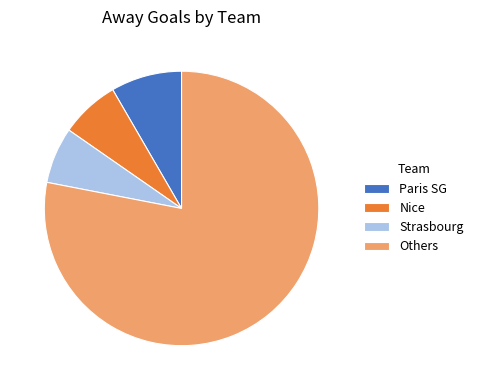

The Others slice represents 72% of the pie. True or false?

False